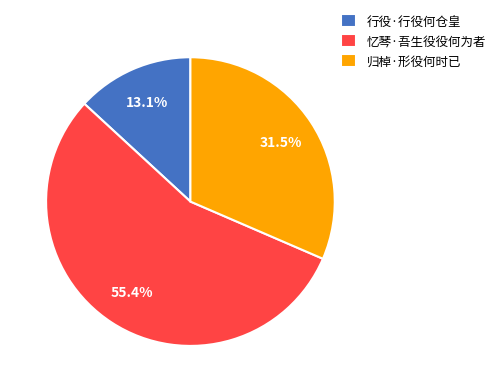

What is the ratio of the value at 行役·行役何仓皇 to the value at 归棹·形役何时已?

0.4